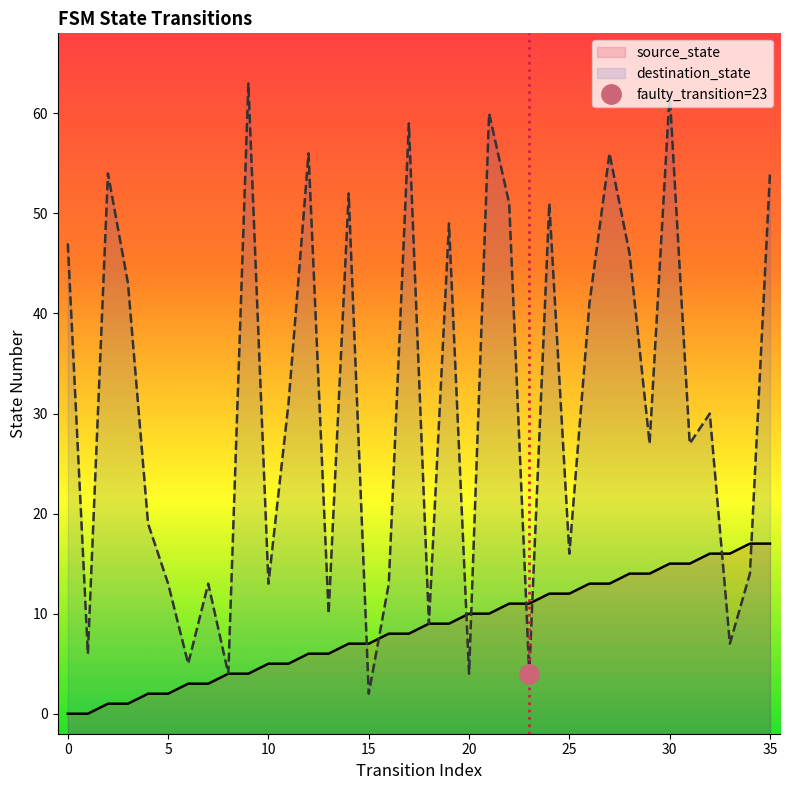

At 15, list the series in order from smallest to largest.

source_state, destination_state